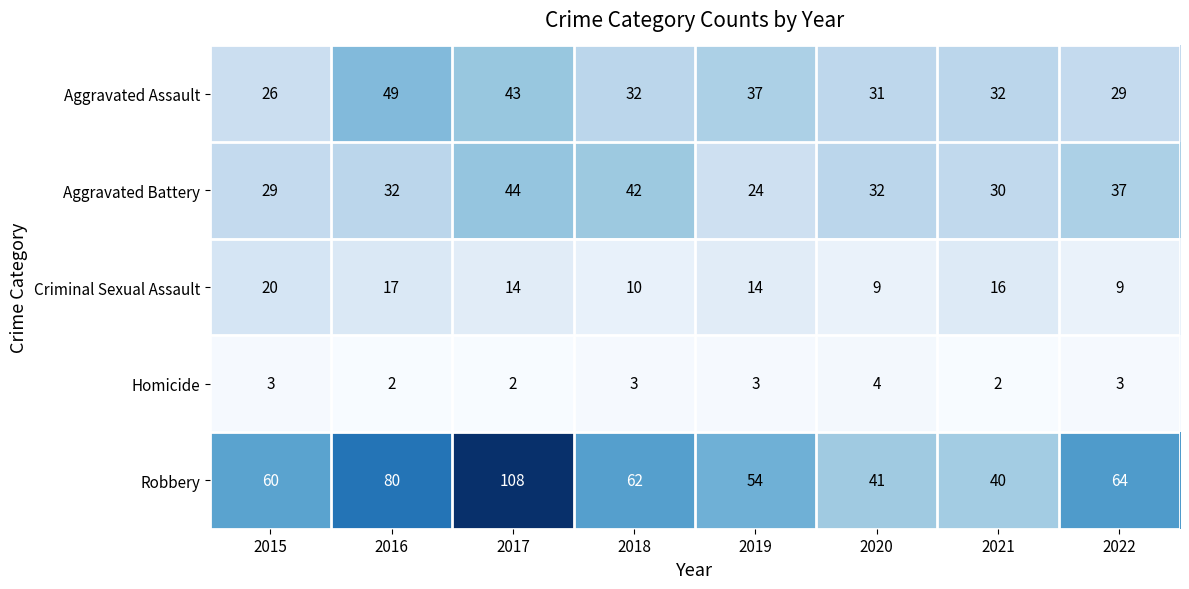

What is the average value of the Criminal Sexual Assault series?

14